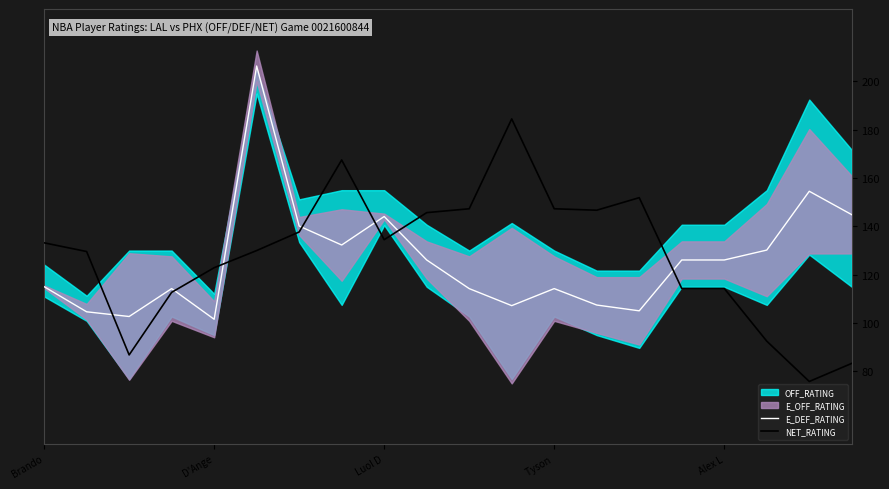

Is it true that E_DEF_RATING equals 144.1 at Luol D?

True